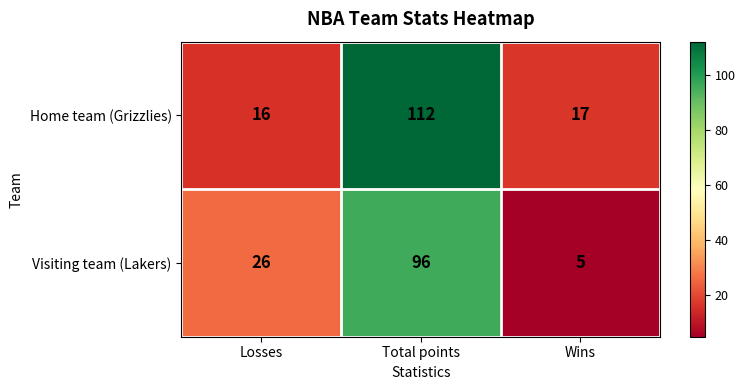

Which series changed the most between Total points and Wins?

Home team (Grizzlies)